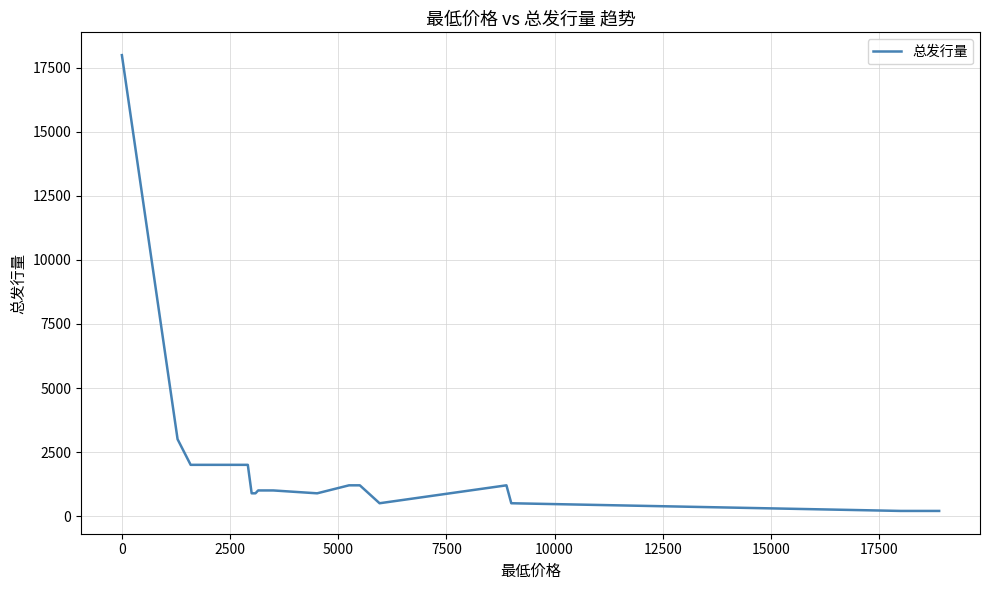

What is the maximum value shown in the chart?

18000